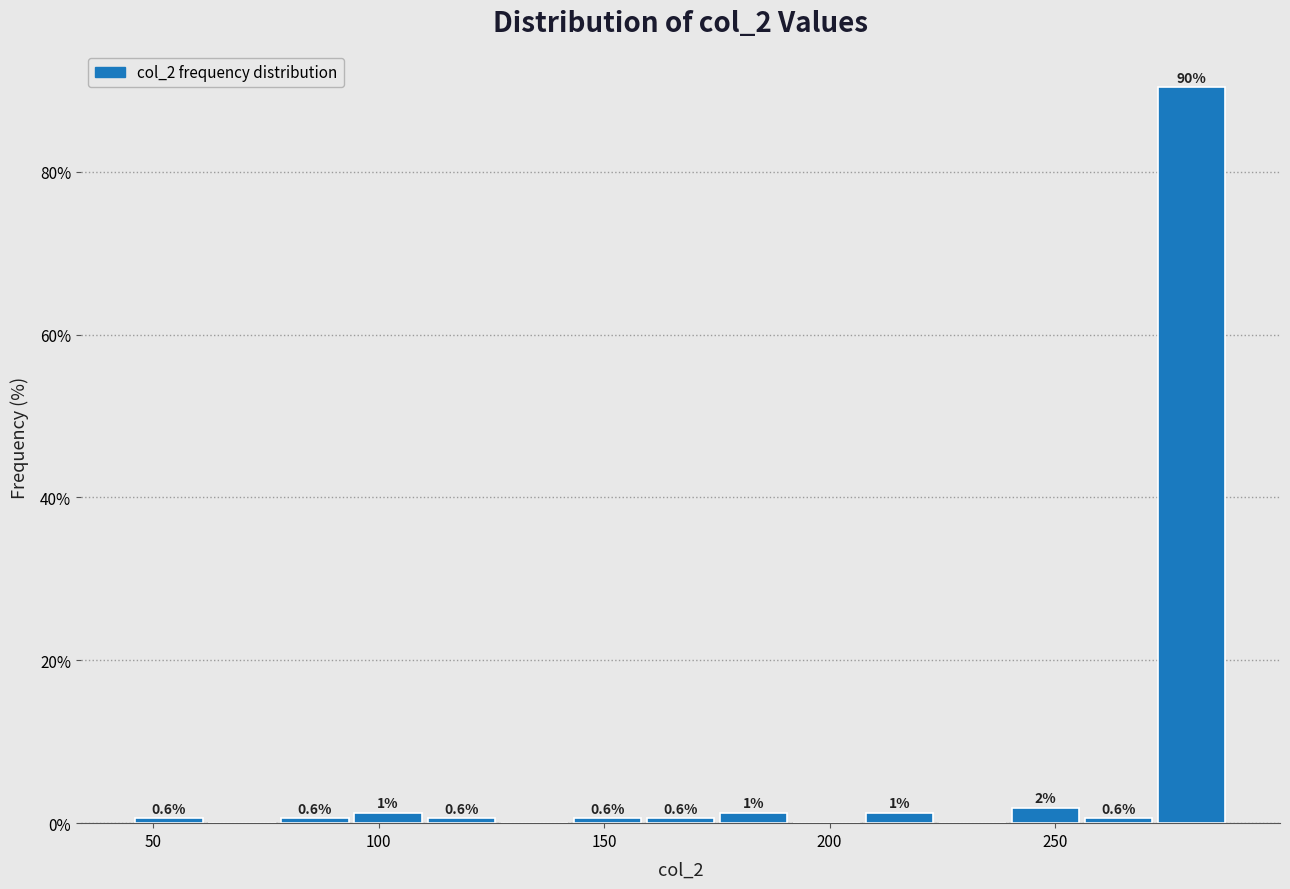

Read against the x-axis, roughly where is the centre of the tallest bar?

280